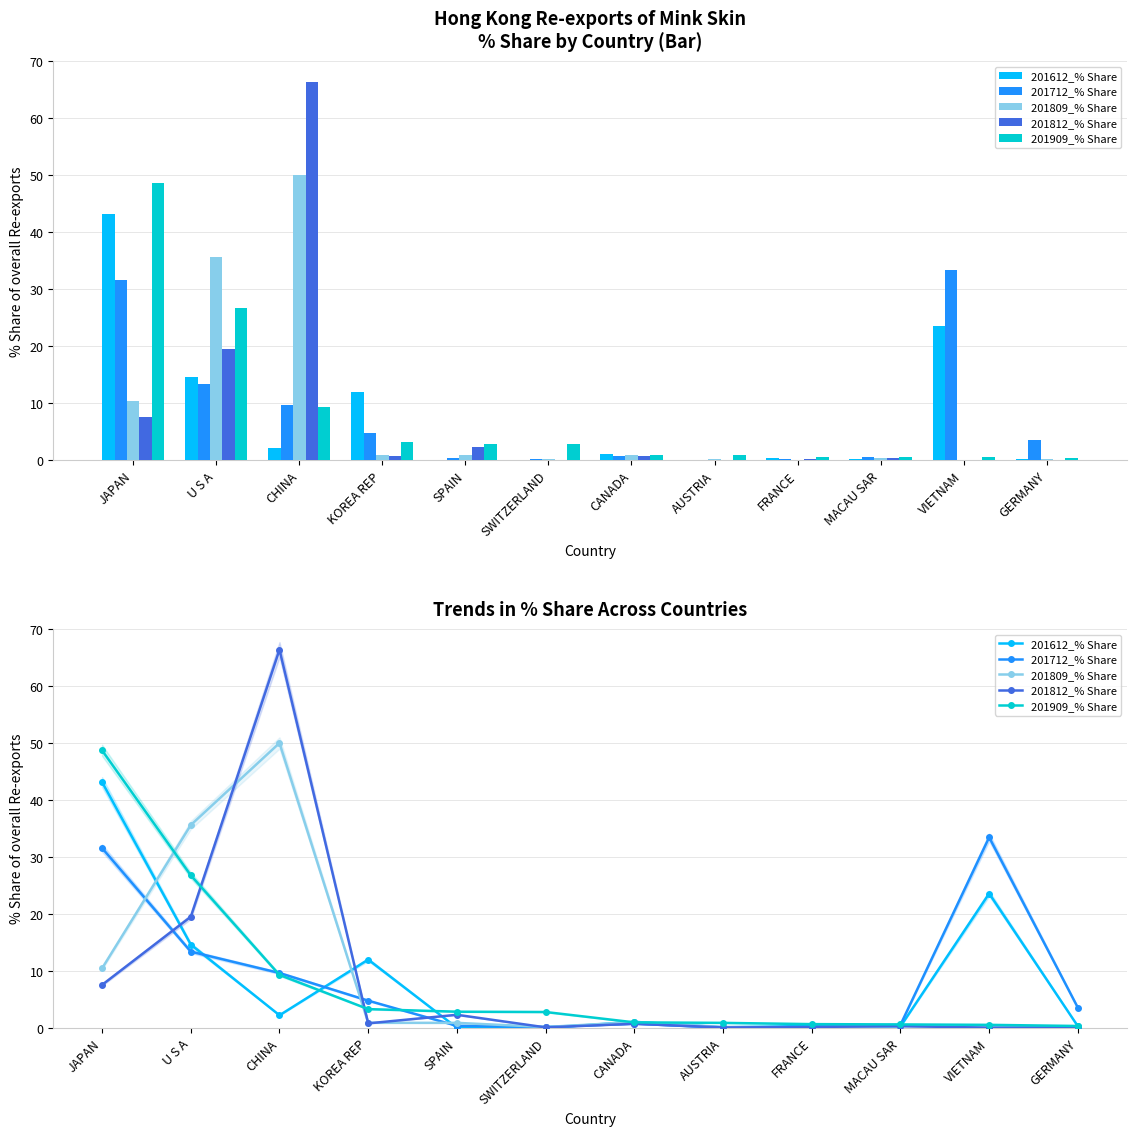

What is the label of the 2nd bar from the left?

U S A